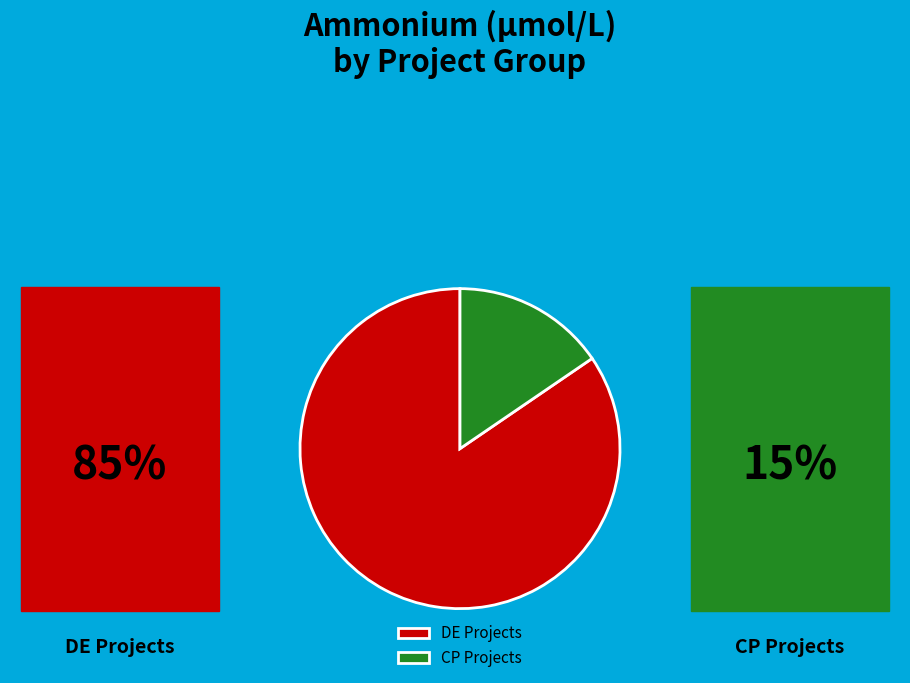

Rank the categories by value from lowest to highest.

CP Projects, DE Projects